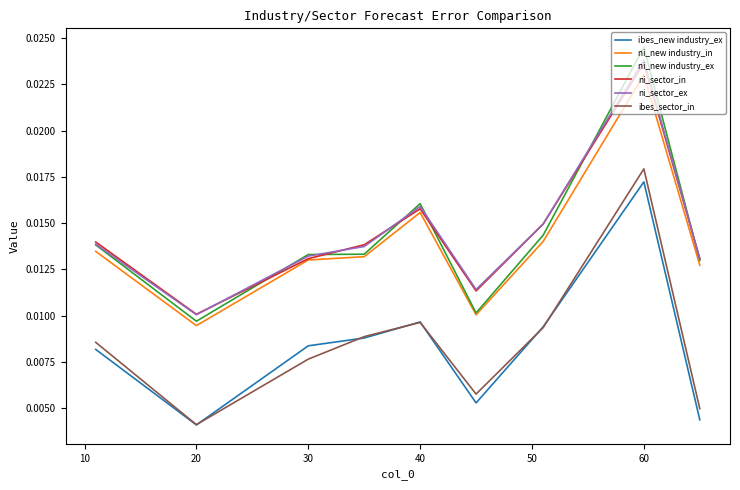

What are all the series names shown in the legend?

ibes_new industry_ex, ni_new industry_in, ni_new industry_ex, ni_sector_in, ni_sector_ex, ibes_sector_in